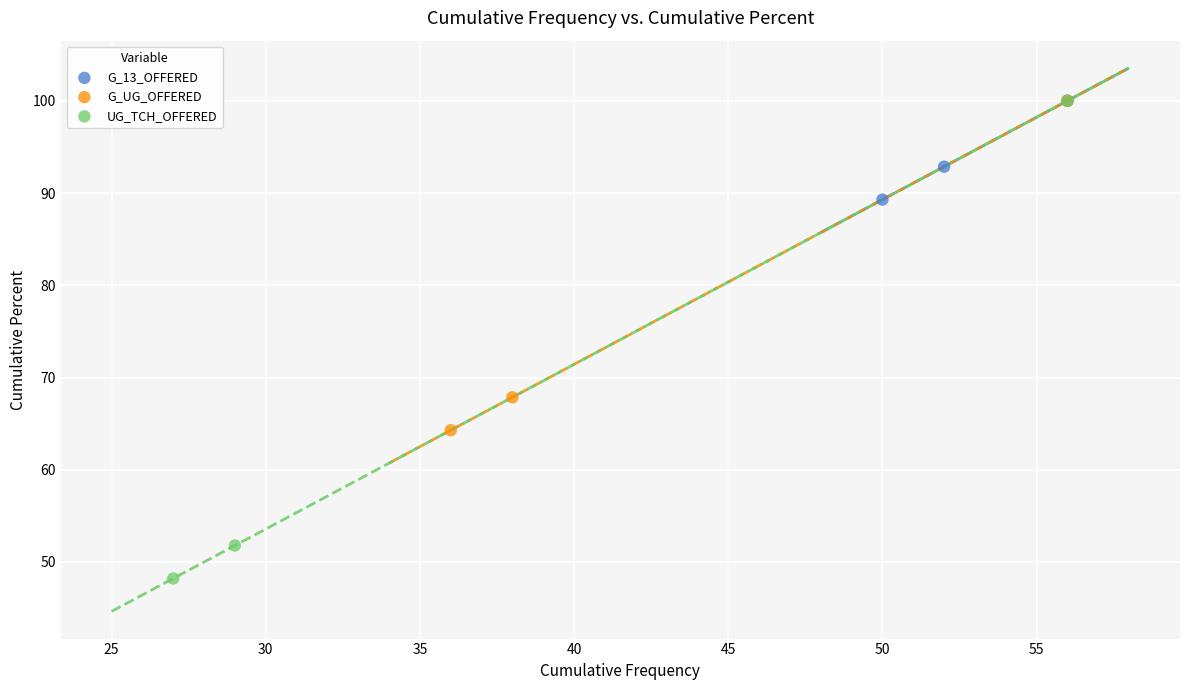

Which series has the largest Y range (max minus min)?

UG_TCH_OFFERED